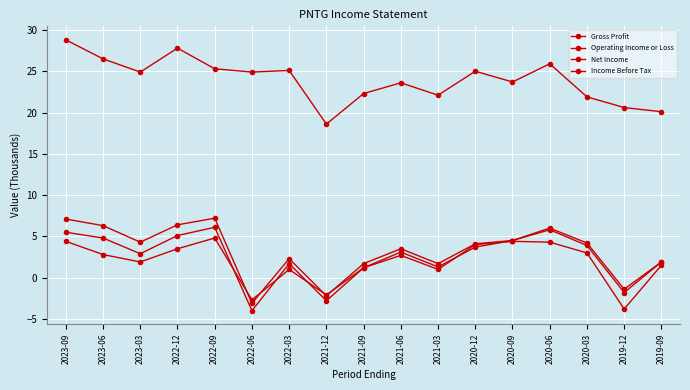

Where is Net Income nearest to the value 0?

2022-03